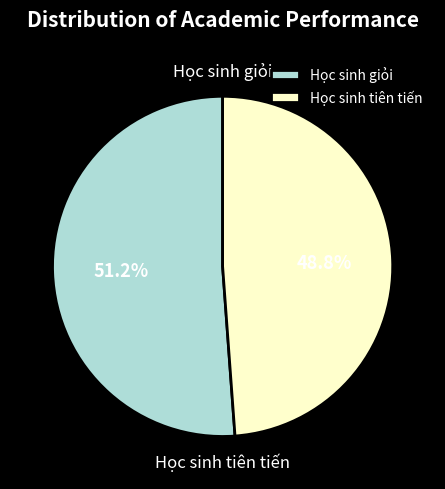

How much of the chart is everything except Học sinh giỏi?

48.8%